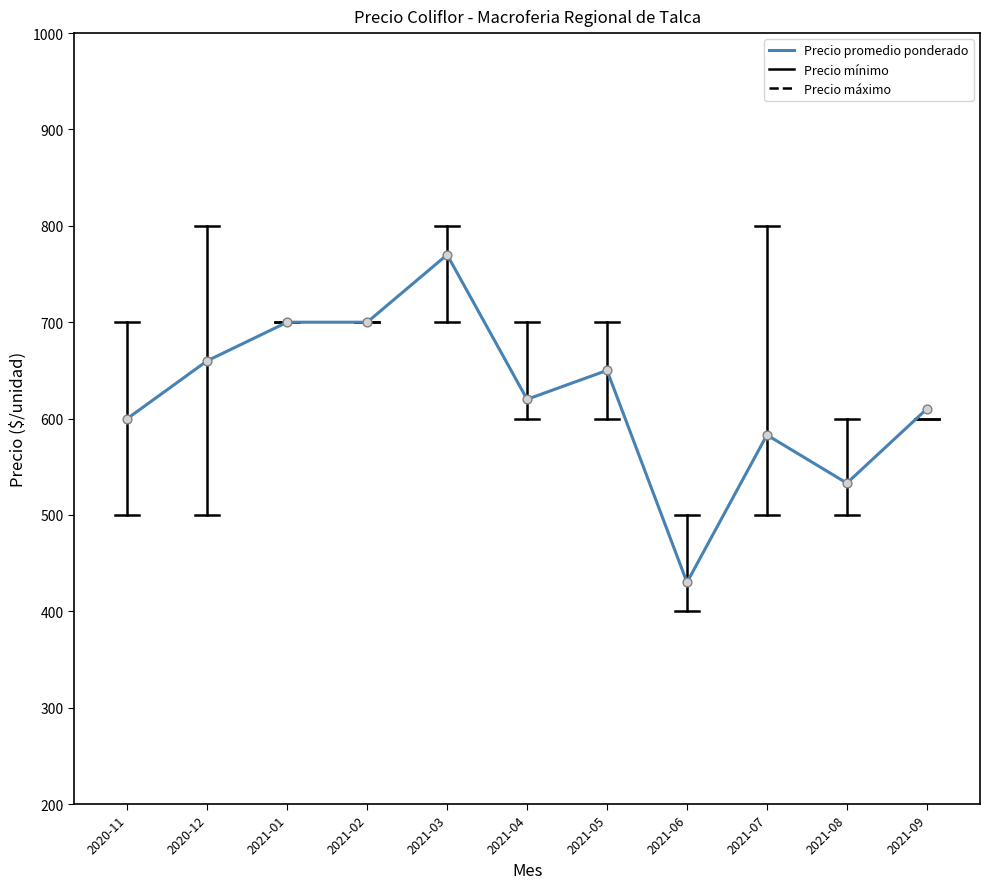

What is the change in value from 2020-11 to 2021-09?

+10